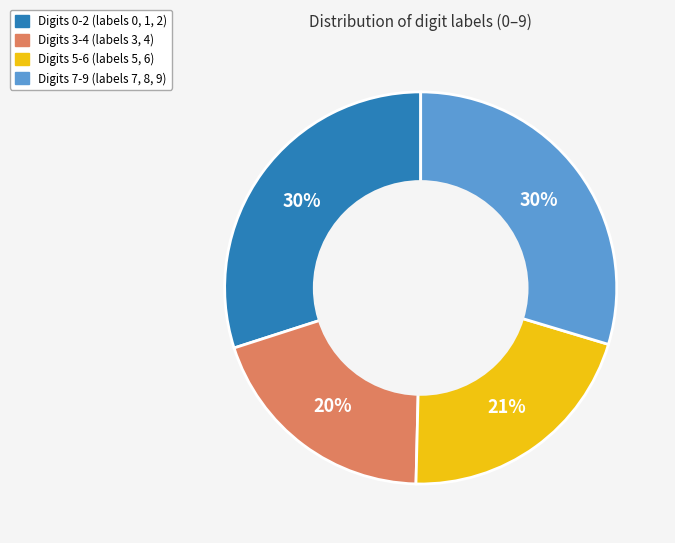

To the nearest percent, what is the average slice percentage?

25%